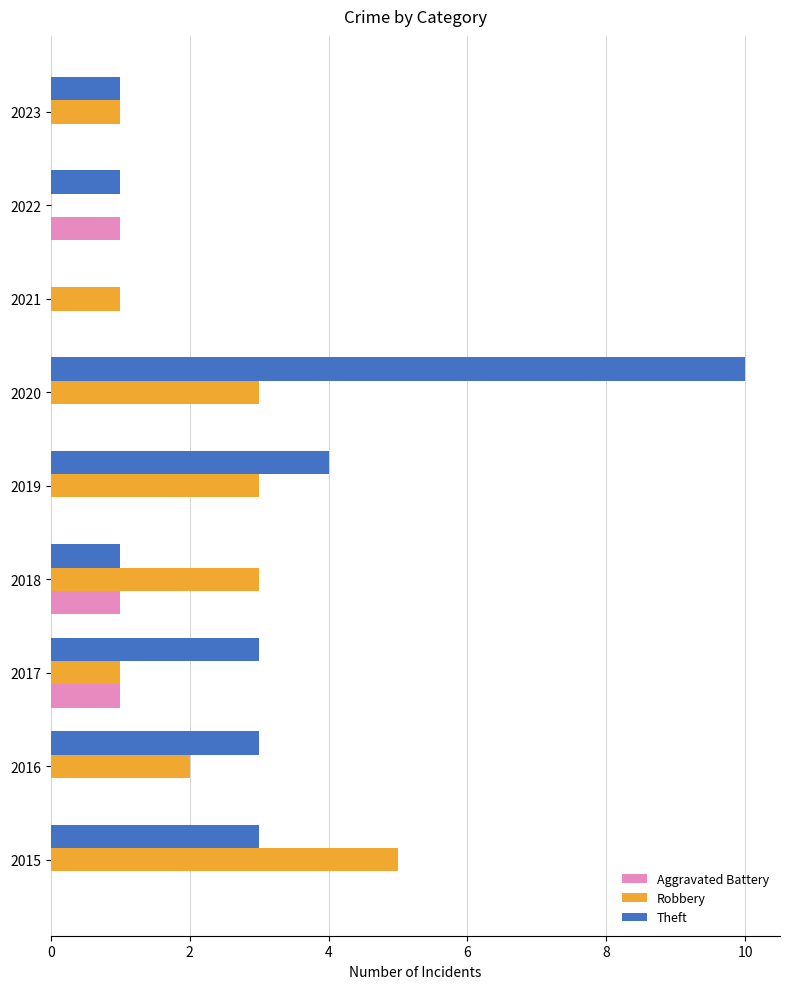

How many data points does each series have?

9